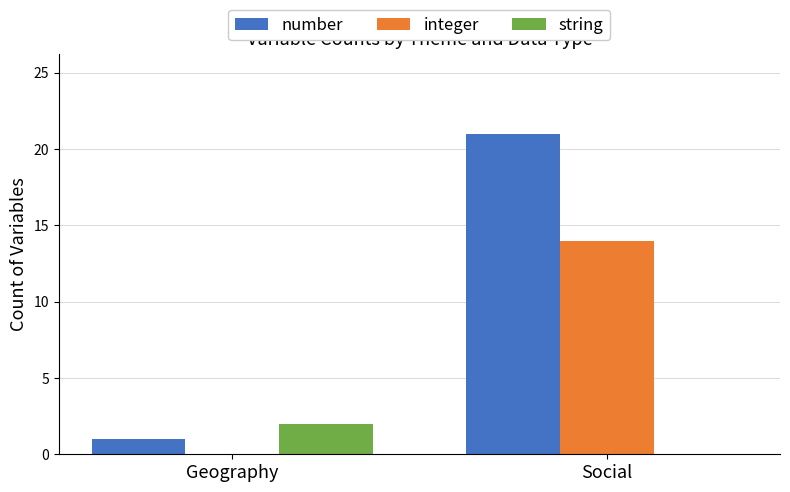

What are all the series names shown in the legend?

number, integer, string